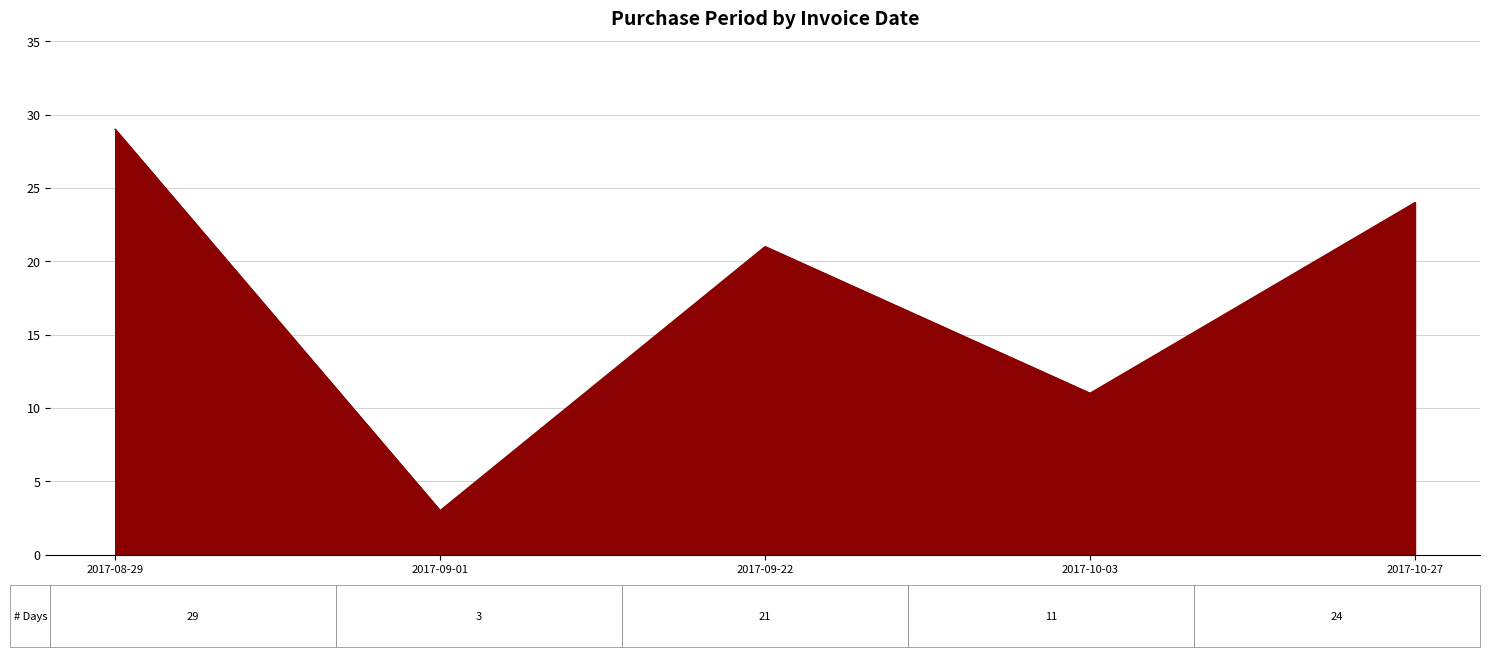

What is the difference between the values at 2017-10-03 and 2017-09-22?

10